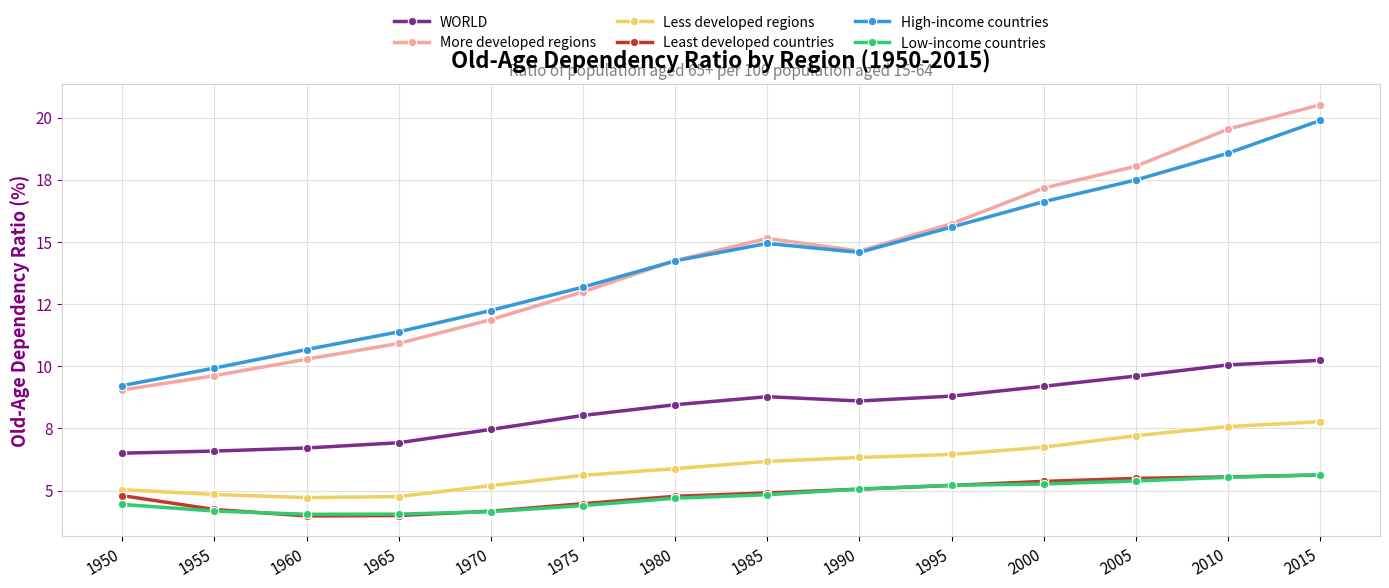

Rank the categories by Low-income countries value from lowest to highest.

1960, 1965, 1970, 1955, 1975, 1950, 1980, 1985, 1990, 1995, 2000, 2005, 2010, 2015